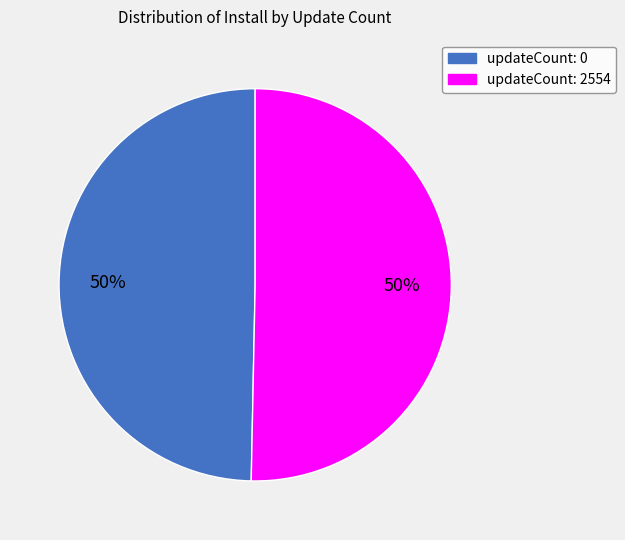

To the nearest percent, what is the combined percentage of updateCount: 2554 and updateCount: 0?

100%